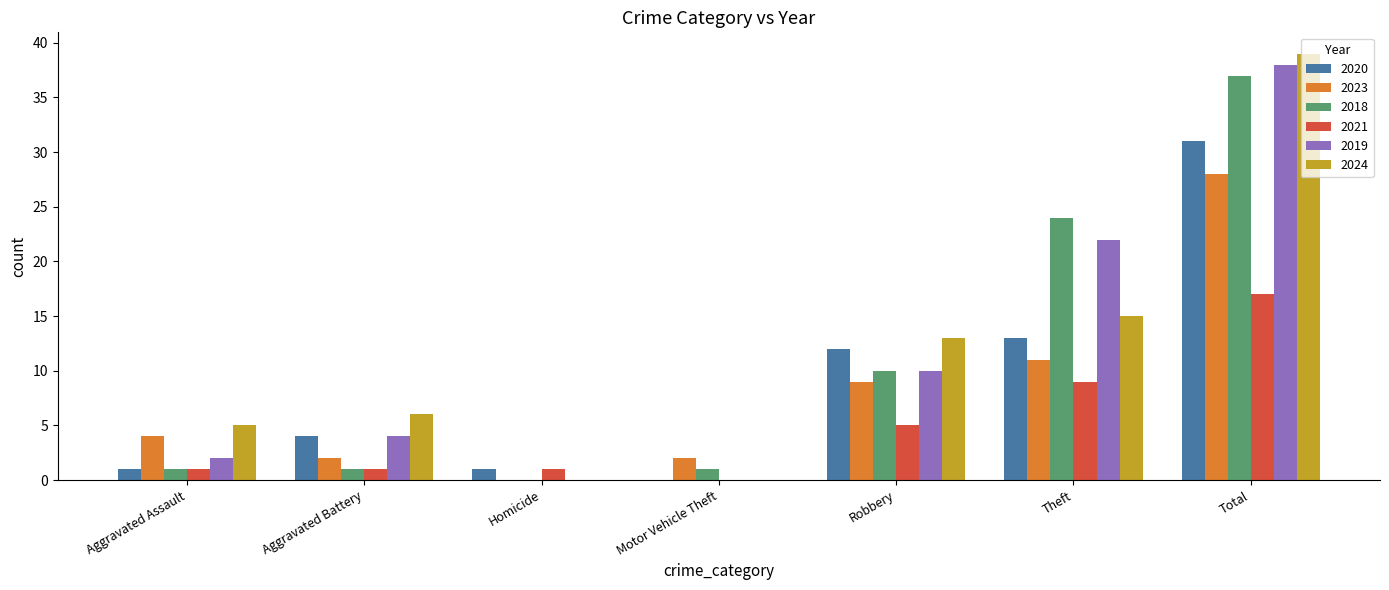

At which label is 2018 closest to 18?

Theft